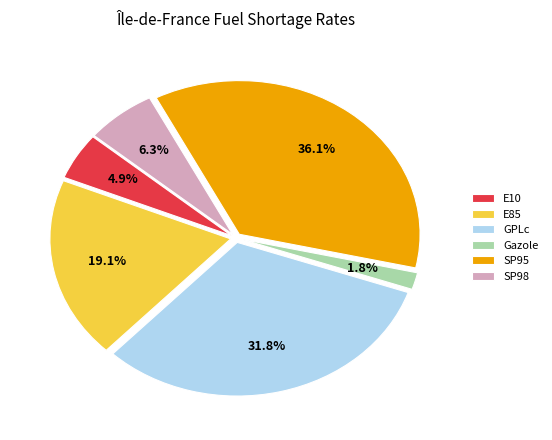

Approximately how many times larger is the value at SP95 compared to GPLc?

1.1